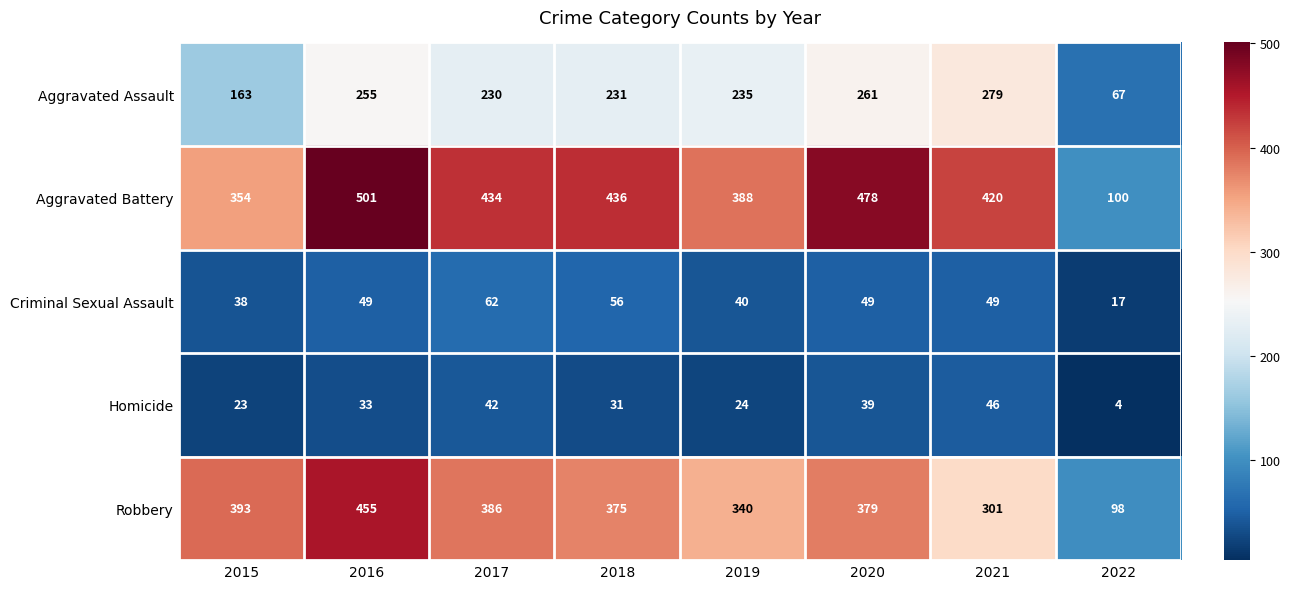

At how many categories does at least one series exceed 26?

8